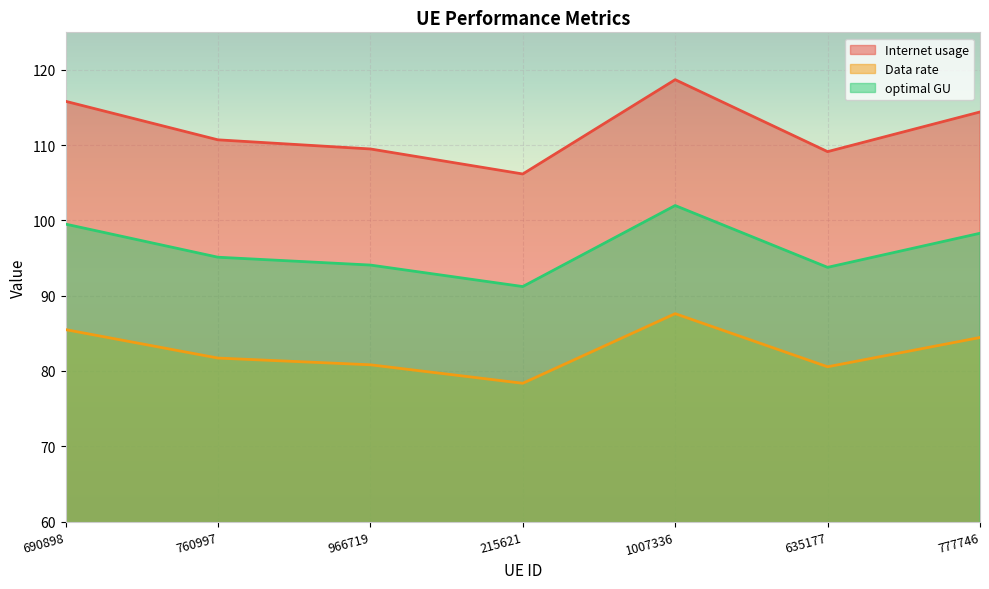

What is the difference between the second highest and minimum values in the optimal GU series?

8.3